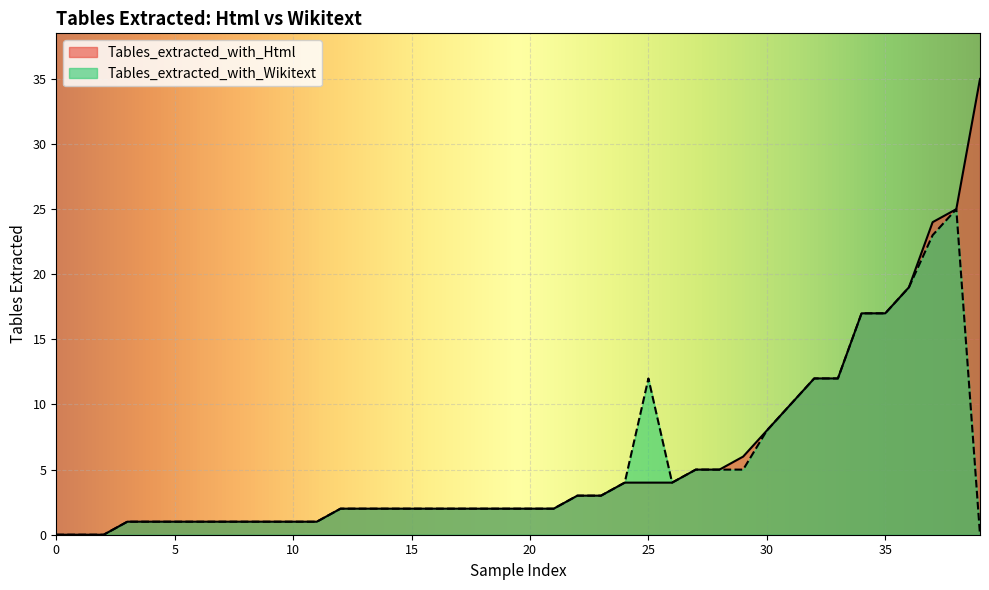

What is the maximum value for Tables_extracted_with_Wikitext?

25